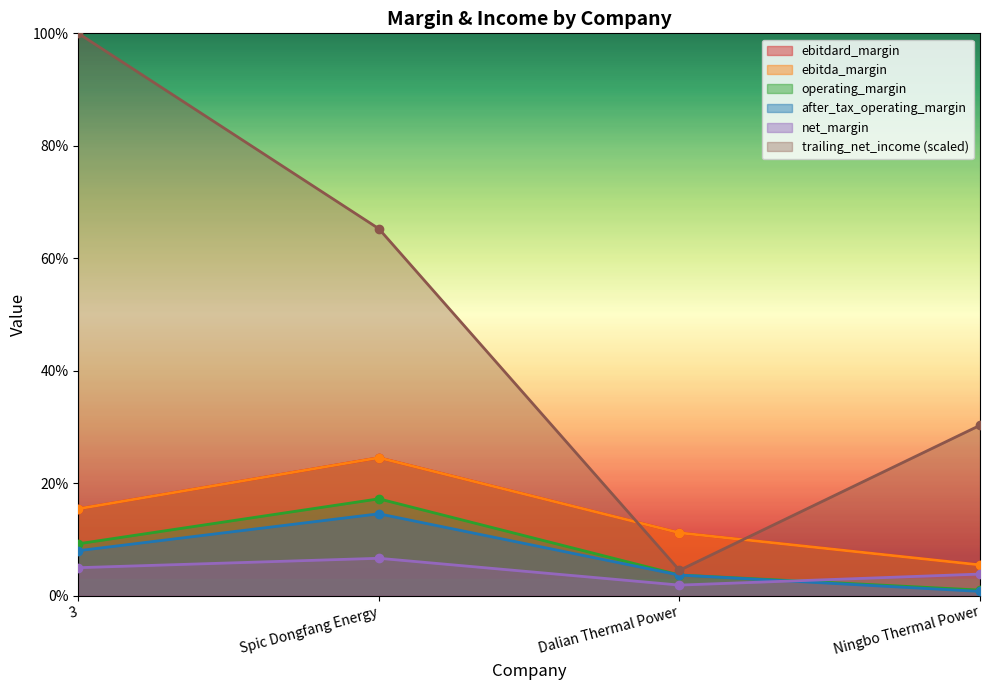

Reading left to right, transcribe all the data shown in this chart.

ebitdard_margin: 3=0.2	Spic Dongfang Energy=0.2	Dalian Thermal Power=0.1	Ningbo Thermal Power=0.1
ebitda_margin: 3=0.2	Spic Dongfang Energy=0.2	Dalian Thermal Power=0.1	Ningbo Thermal Power=0.1
operating_margin: 3=0.1	Spic Dongfang Energy=0.2	Dalian Thermal Power=0.0	Ningbo Thermal Power=0.0
after_tax_operating_margin: 3=0.1	Spic Dongfang Energy=0.1	Dalian Thermal Power=0.0	Ningbo Thermal Power=0.0
trailing_net_income: 3=1.0	Spic Dongfang Energy=0.7	Dalian Thermal Power=0.0	Ningbo Thermal Power=0.3
net_margin: 3=0.0	Spic Dongfang Energy=0.1	Dalian Thermal Power=0.0	Ningbo Thermal Power=0.0